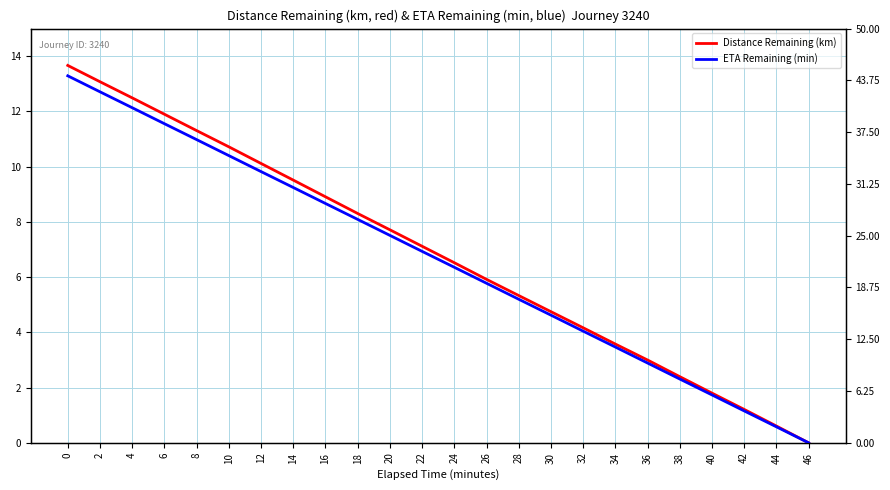

How many lines are shown in the chart?

2